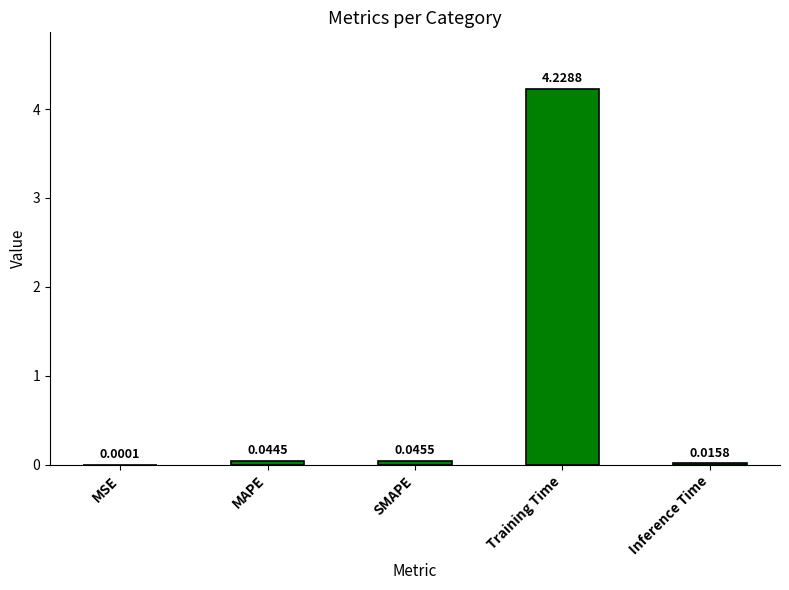

What is the change in value from MSE to Training Time?

+4.2